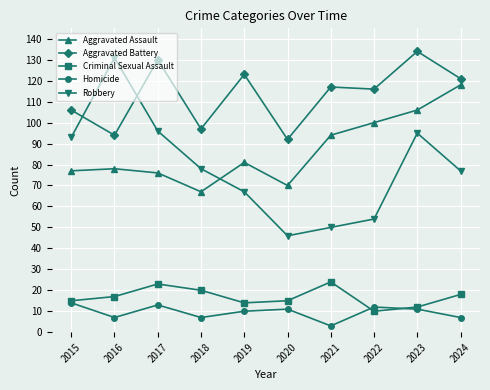

Which series ends up on top after the final intersection of Aggravated Assault and Robbery?

Aggravated Assault